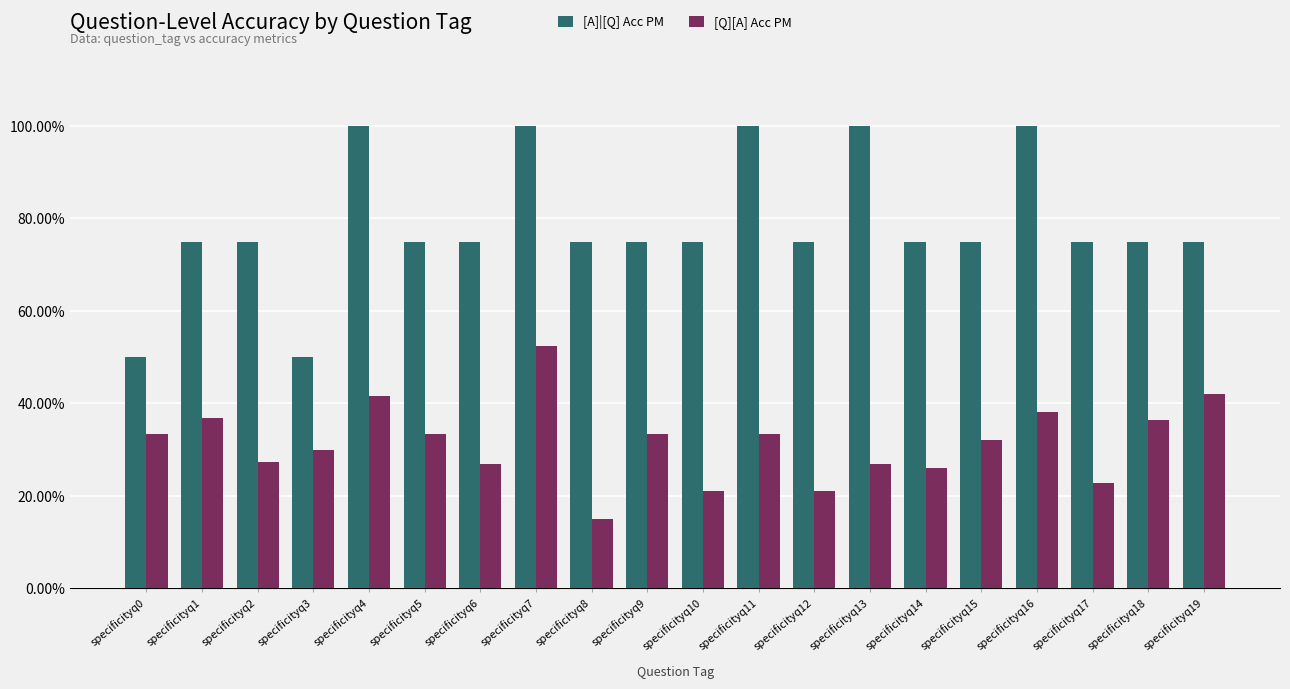

Reading right to left, what are all the values shown in this chart?

[A]|[Q] Acc PM: specificityq19=0.8	specificityq18=0.8	specificityq17=0.8	specificityq16=1.0	specificityq15=0.8	specificityq14=0.8	specificityq13=1.0	specificityq12=0.8	specificityq11=1.0	specificityq10=0.8	specificityq9=0.8	specificityq8=0.8	specificityq7=1.0	specificityq6=0.8	specificityq5=0.8	specificityq4=1.0	specificityq3=0.5	specificityq2=0.8	specificityq1=0.8	specificityq0=0.5
[Q][A] Acc PM: specificityq19=0.4	specificityq18=0.4	specificityq17=0.2	specificityq16=0.4	specificityq15=0.3	specificityq14=0.3	specificityq13=0.3	specificityq12=0.2	specificityq11=0.3	specificityq10=0.2	specificityq9=0.3	specificityq8=0.1	specificityq7=0.5	specificityq6=0.3	specificityq5=0.3	specificityq4=0.4	specificityq3=0.3	specificityq2=0.3	specificityq1=0.4	specificityq0=0.3